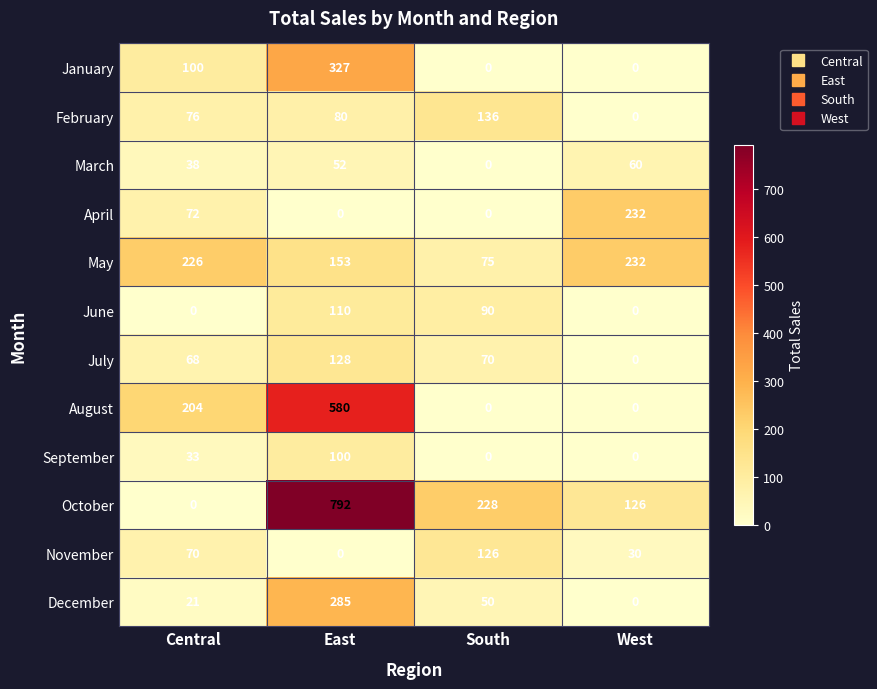

Where is June nearest to the value 55?

South